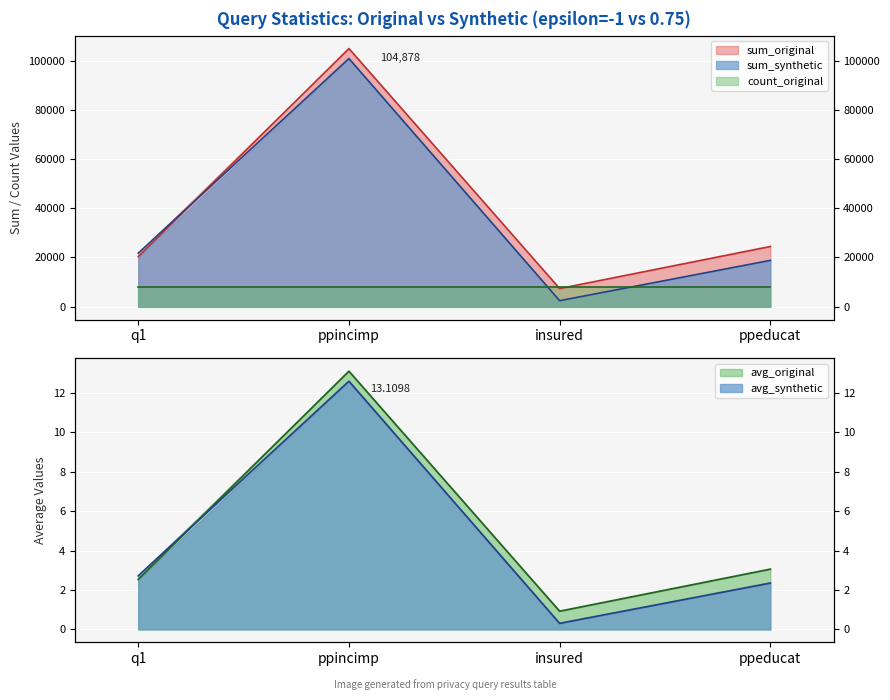

Does the chart display data point markers on the line(s)?

No